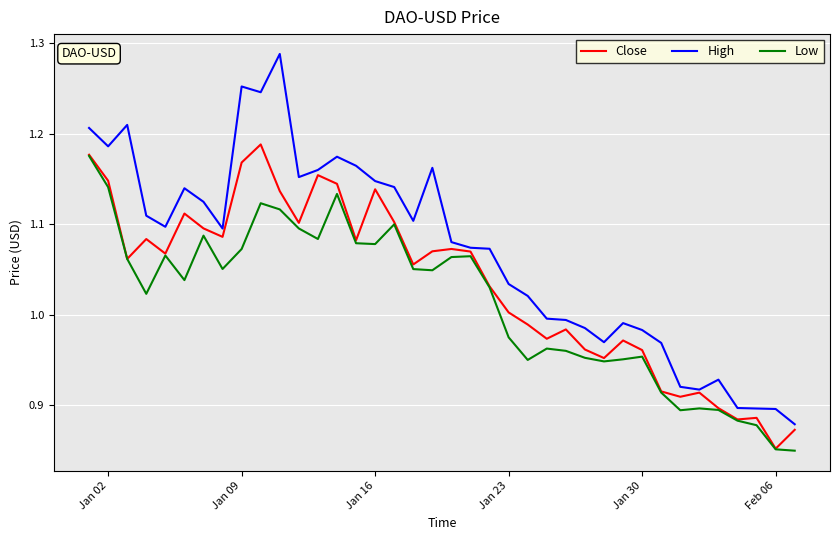

Which series has the widest spread of values?

High